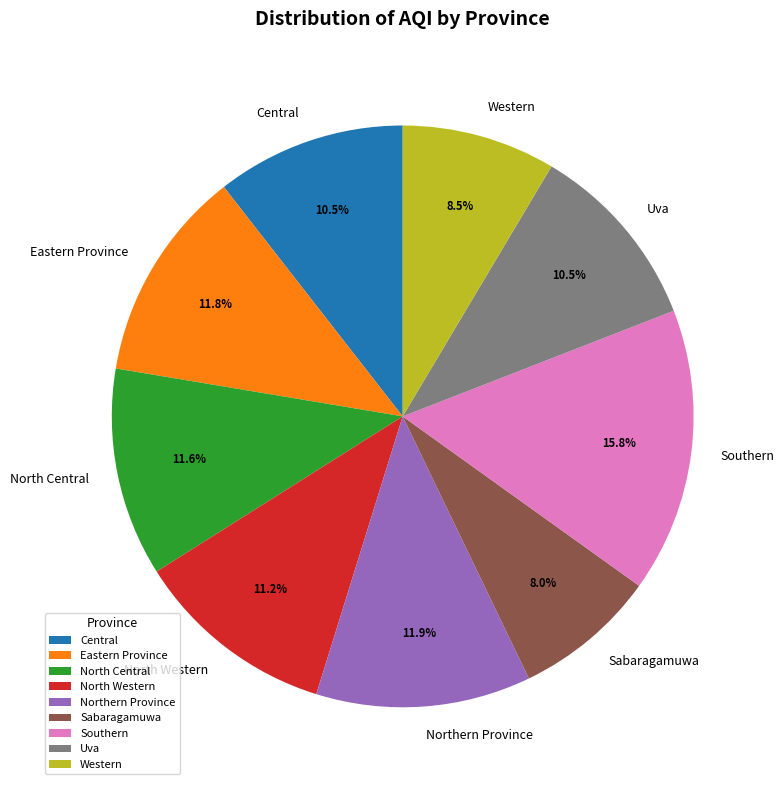

Between Northern Province and Western, which is larger?

Northern Province